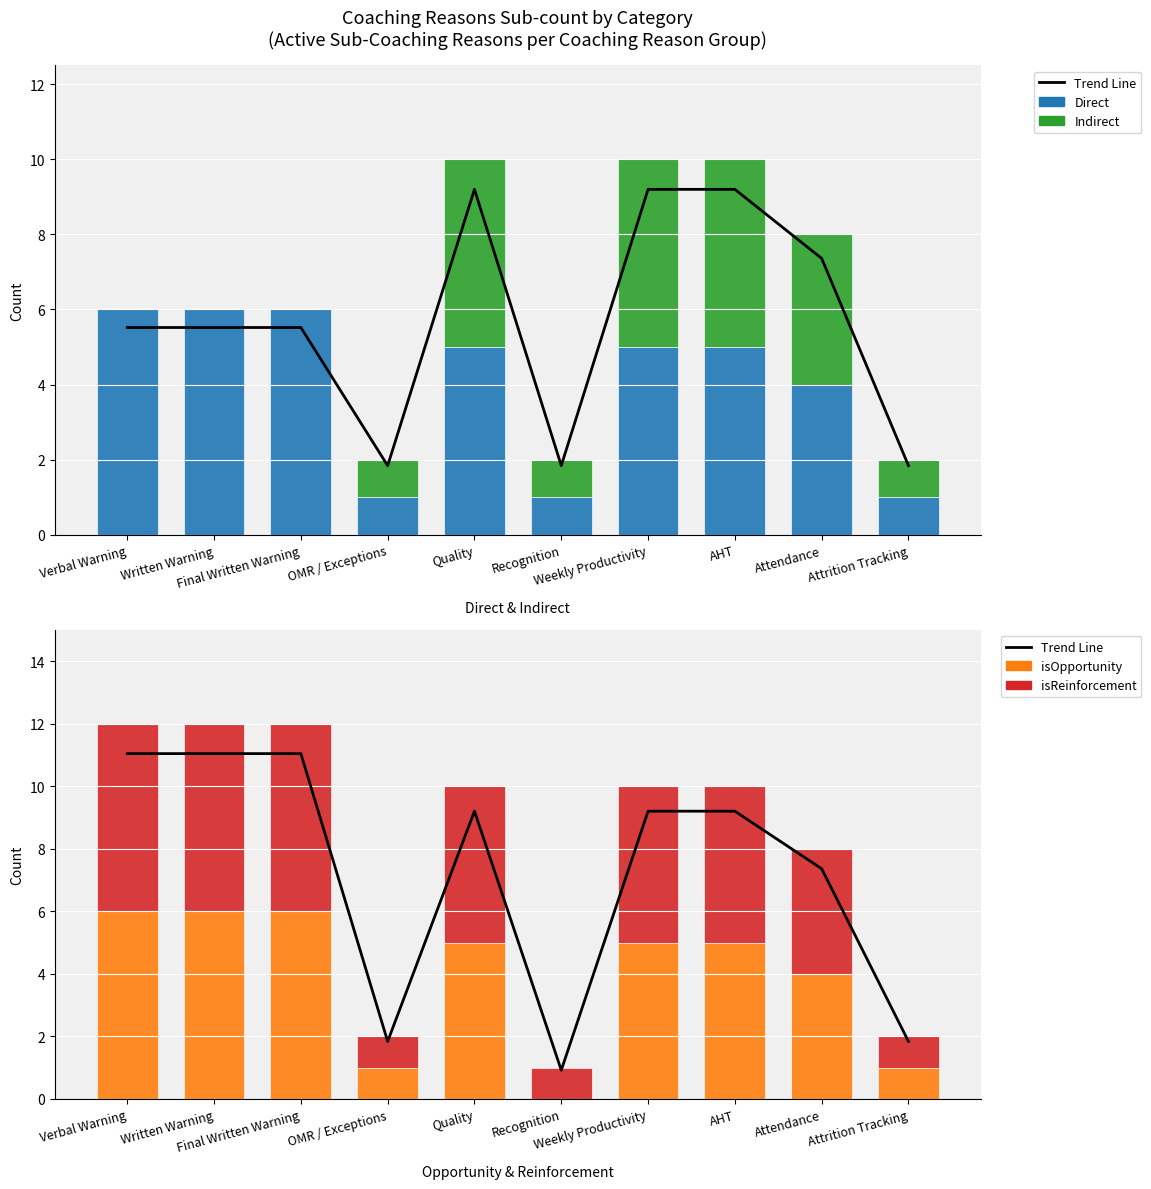

The isReinforcement series shows 1.4 at Attrition Tracking. True or false?

False